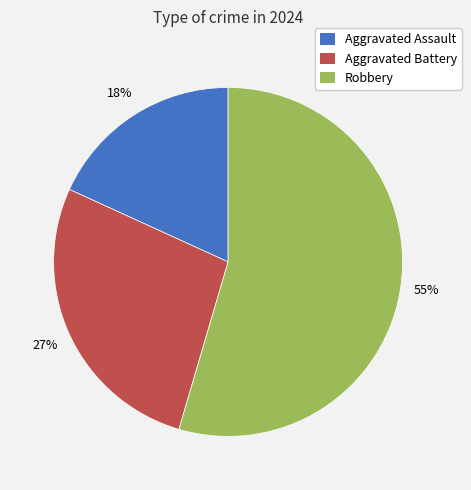

What is the majority slice?

Robbery